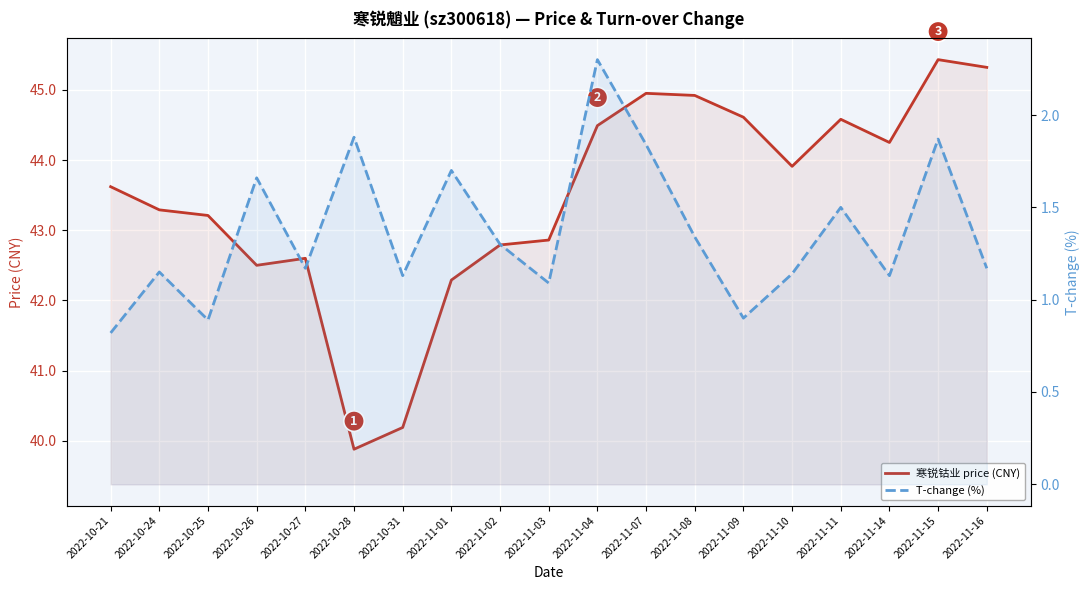

Which series has the widest spread of values?

寒锐钴业 price (CNY)